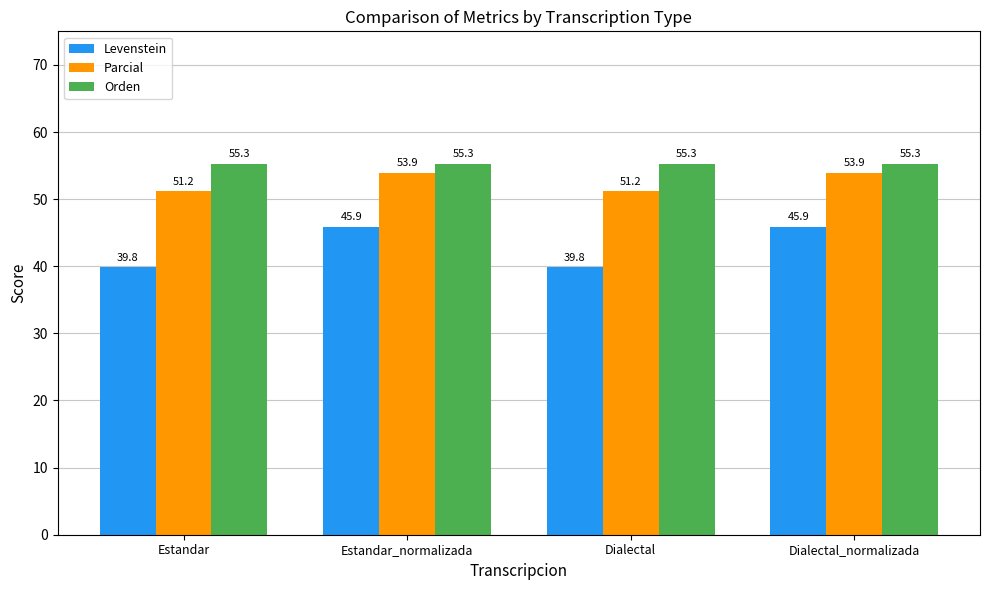

Rank the series at Dialectal from highest to lowest value.

Orden, Parcial, Levenstein